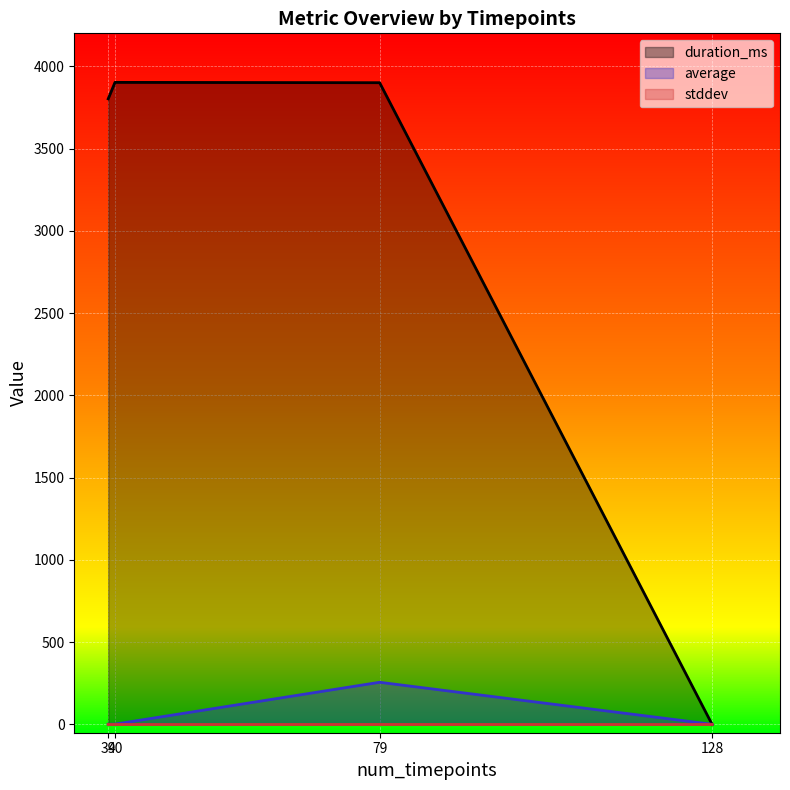

At which category is the sum across all series the highest?

79